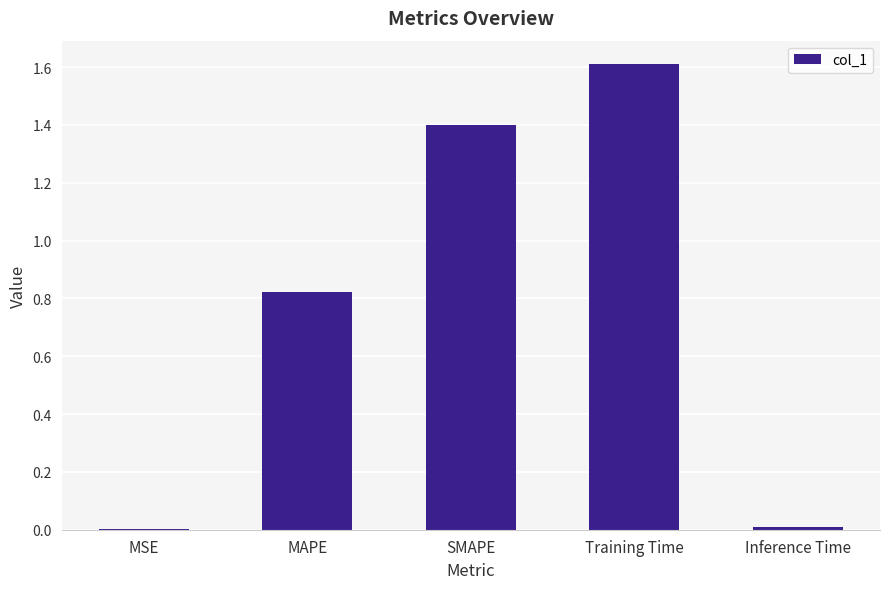

Read the value at Training Time.

1.6